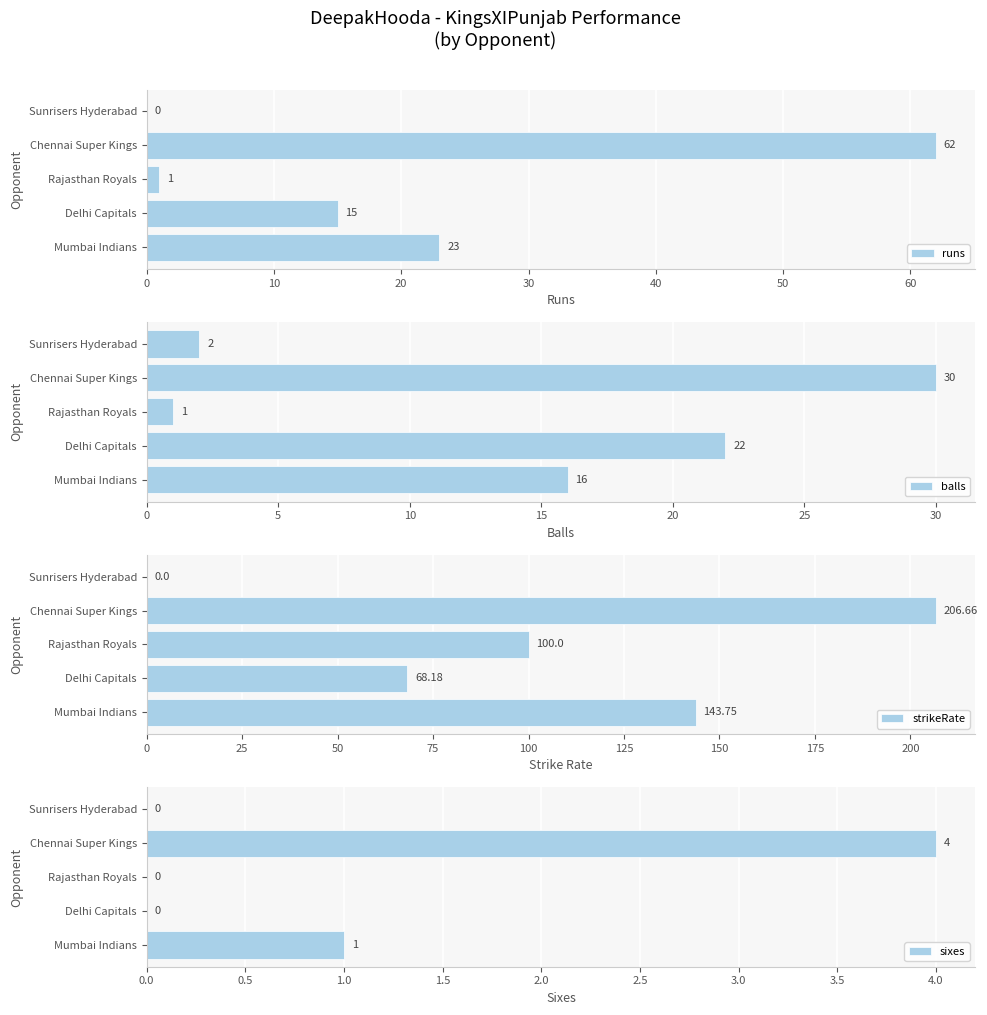

Is it true that runs equals 35 at Mumbai Indians?

False